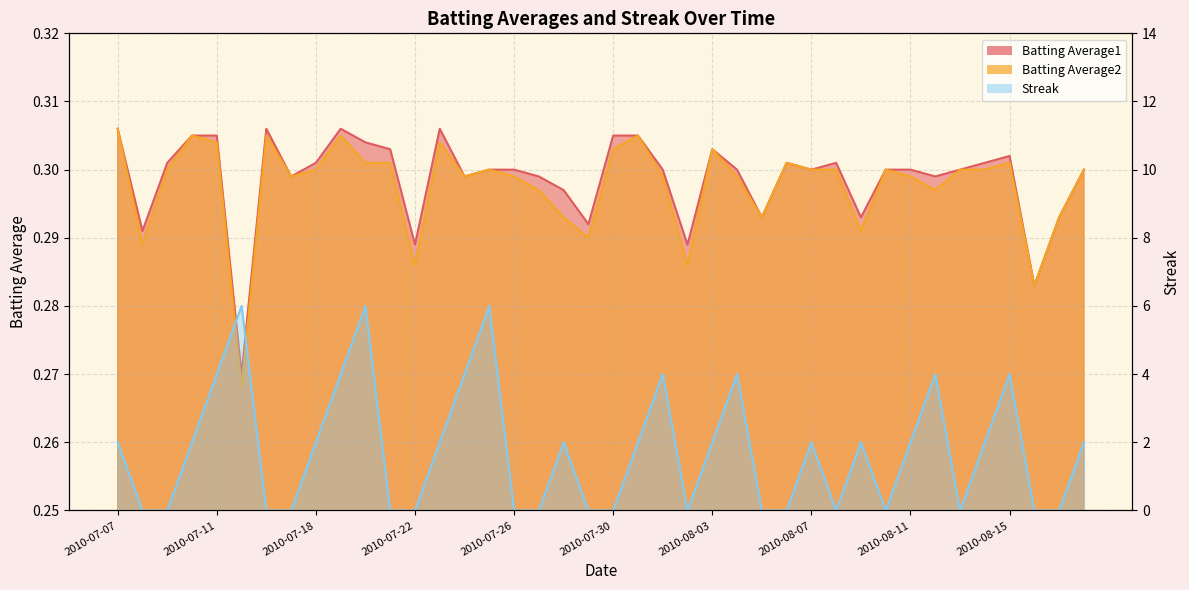

Does the chart display data point markers on the line(s)?

No